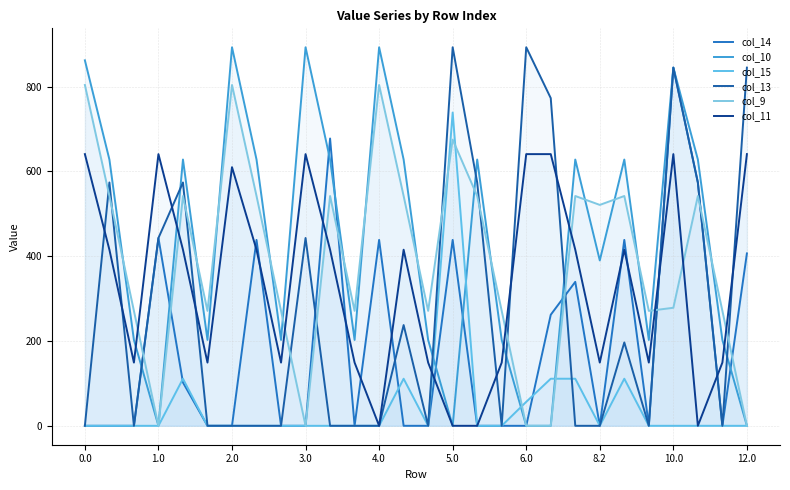

Rank the series by their maximum value, from highest to lowest.

col_10, col_13, col_14, col_9, col_15, col_11